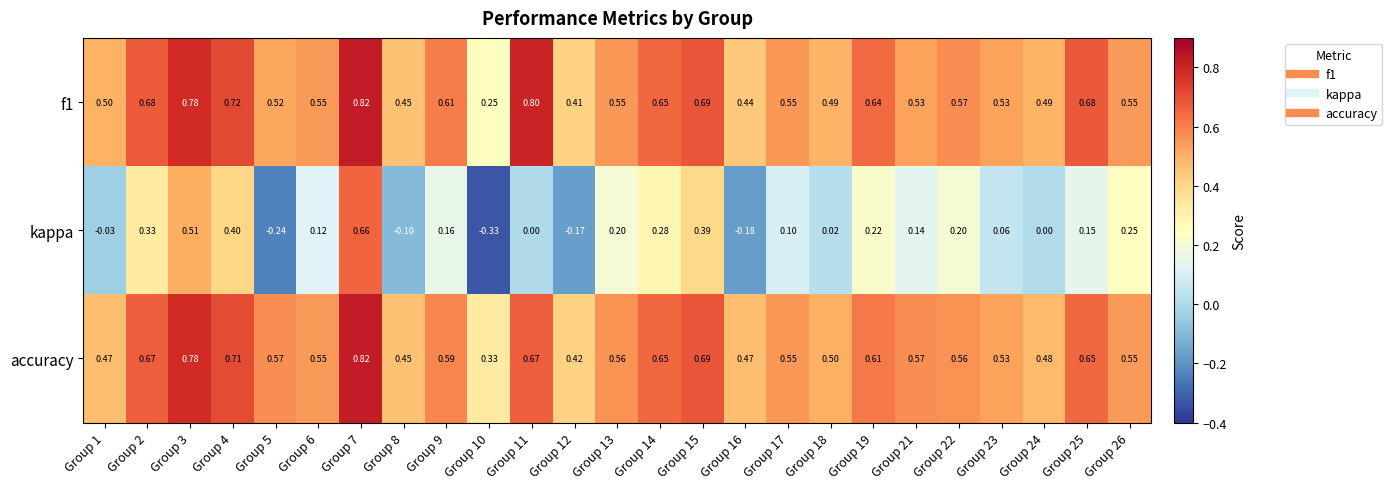

Is the value of f1 at Group 2 greater than the value of kappa at Group 22?

Yes